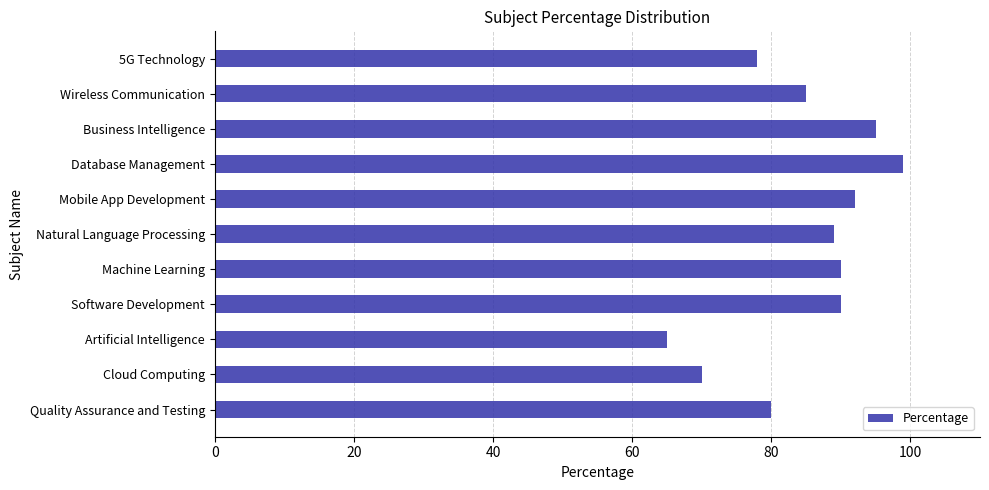

The value at Cloud Computing is 70. True or false?

True